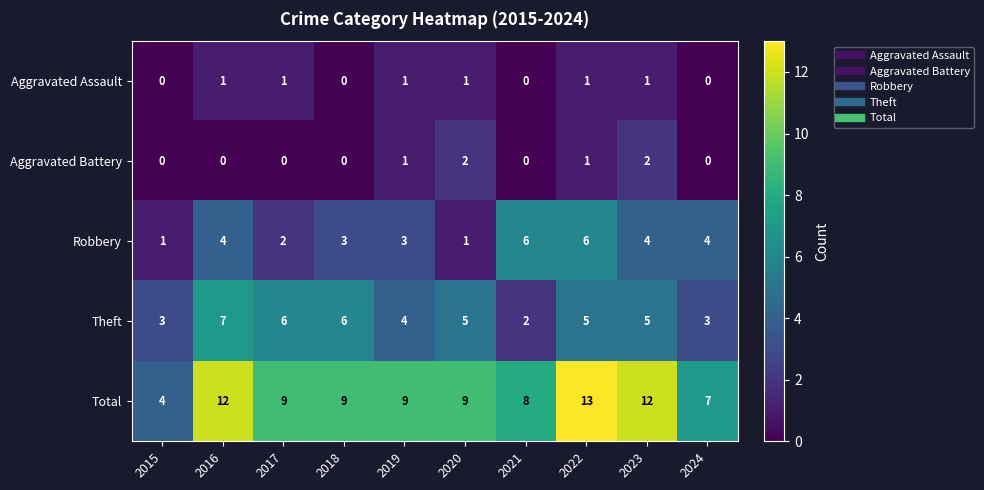

Between 2018 and 2022, which series saw the biggest shift?

Total